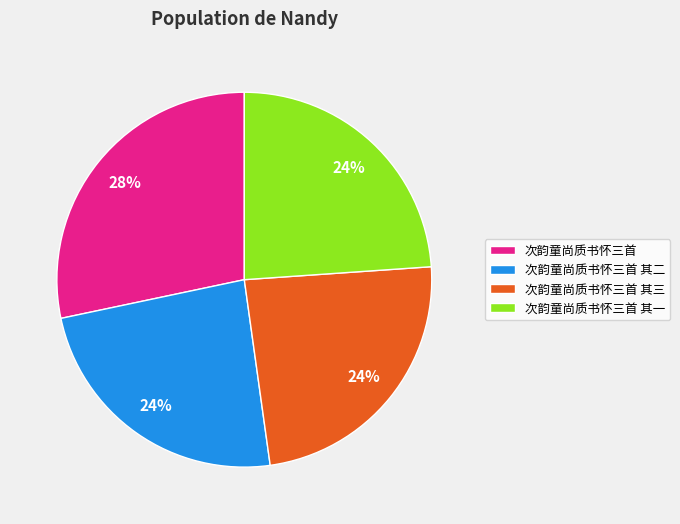

To the nearest percent, what is the combined percentage of 次韵童尚质书怀三首 其三 and 次韵童尚质书怀三首?

52%